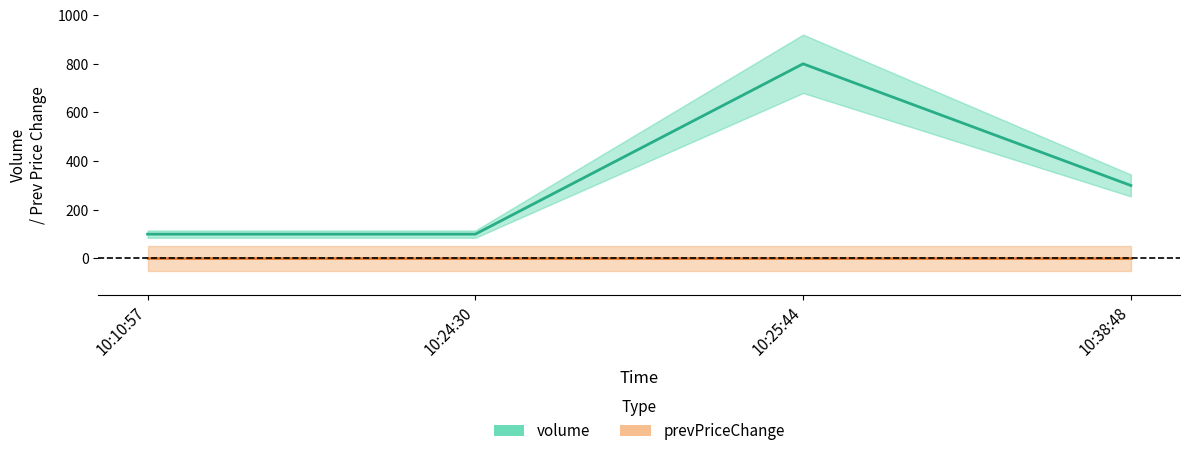

At which category is the sum across all series the highest?

10:25:44